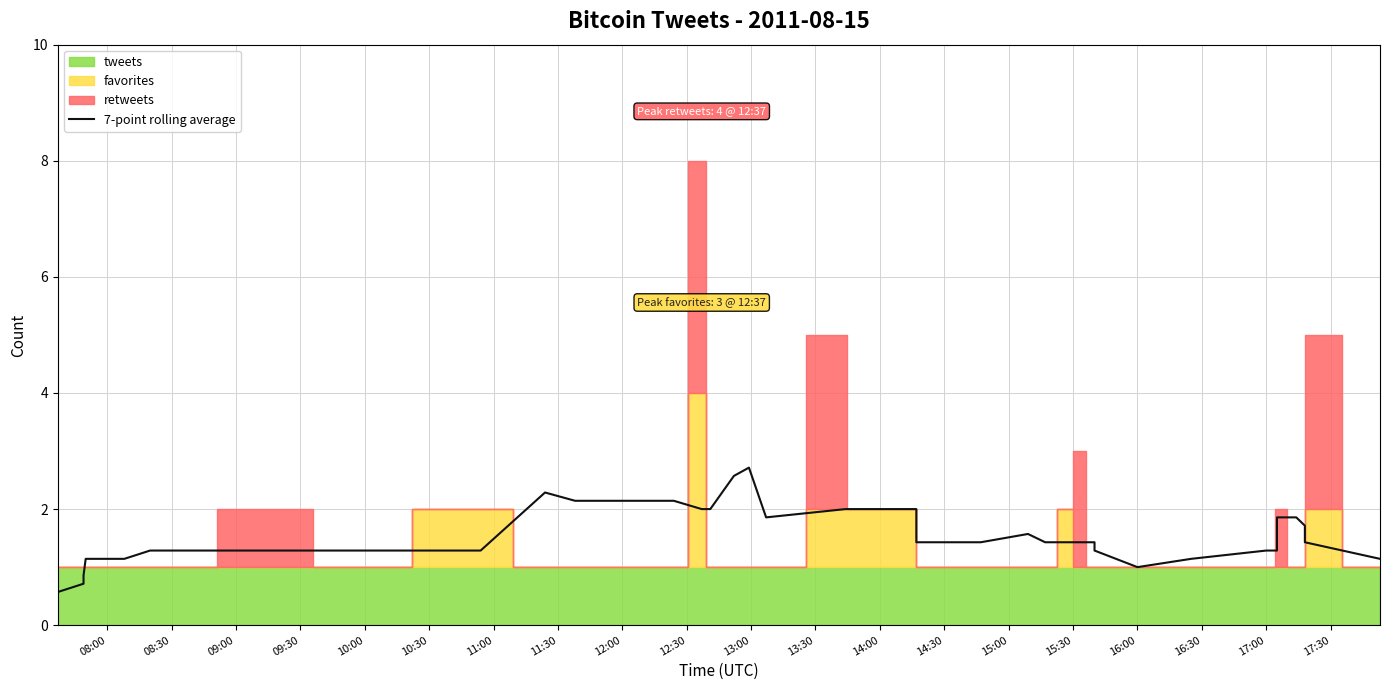

What position from the right is 16:00?

10